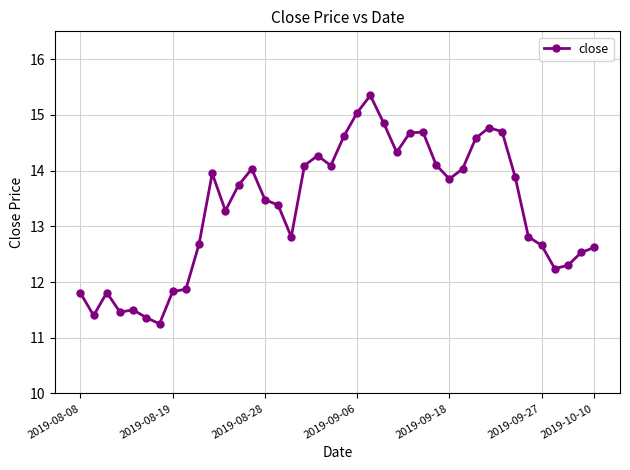

What is the difference between the second highest and minimum values?

3.8